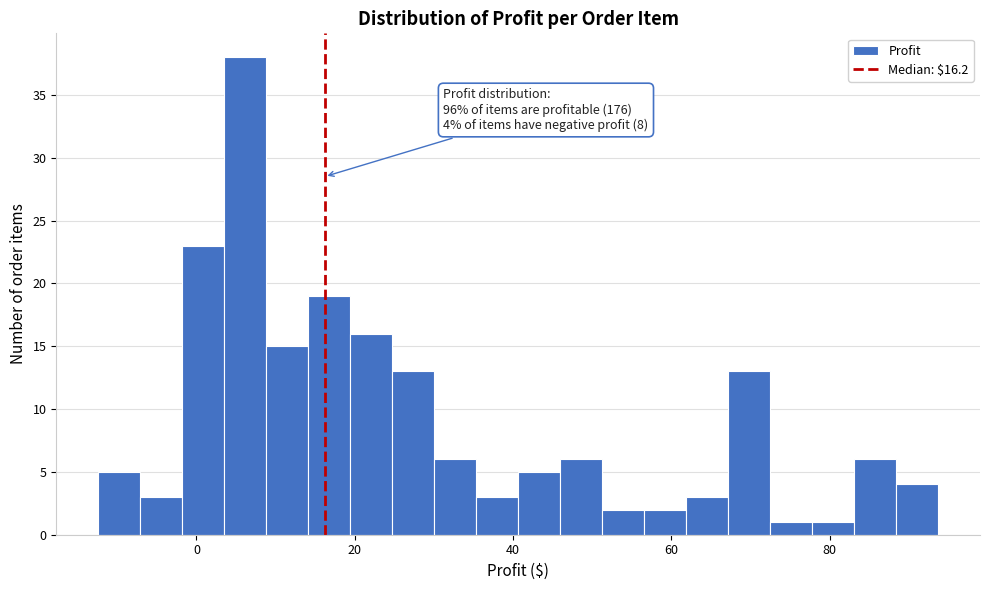

Read against the x-axis, roughly where is the centre of the tallest bar?

6